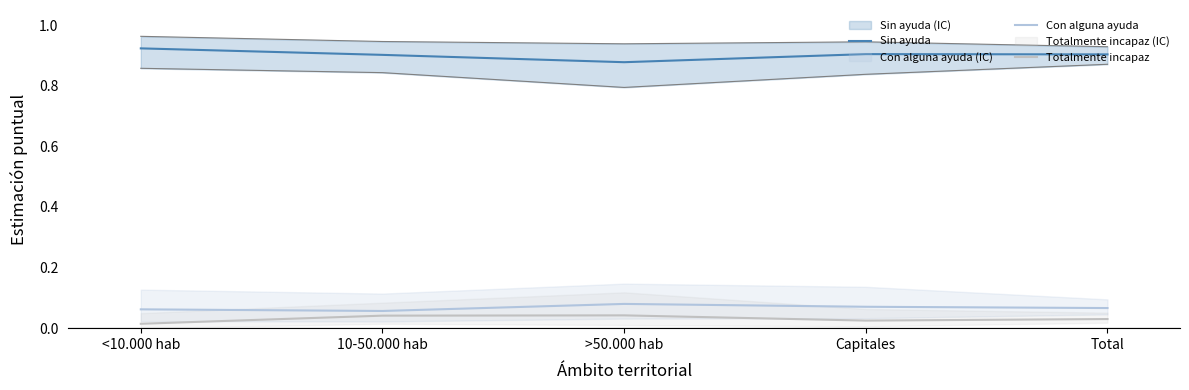

Rank the series by their maximum value, from highest to lowest.

Sin ayuda, Con alguna ayuda, Totalmente incapaz